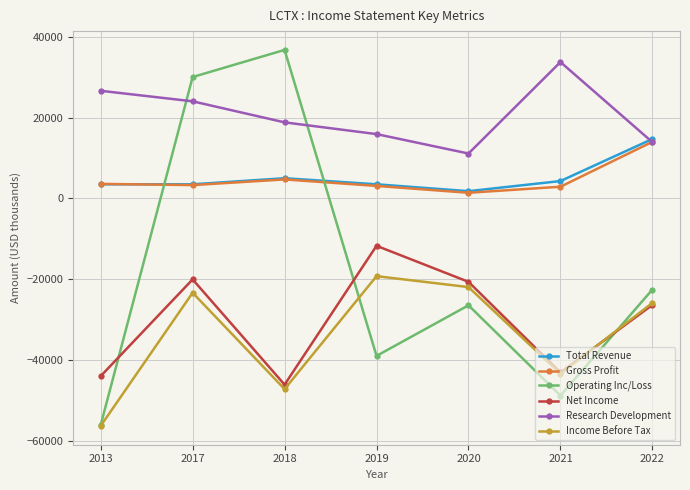

What is the maximum value shown in the chart?

36700